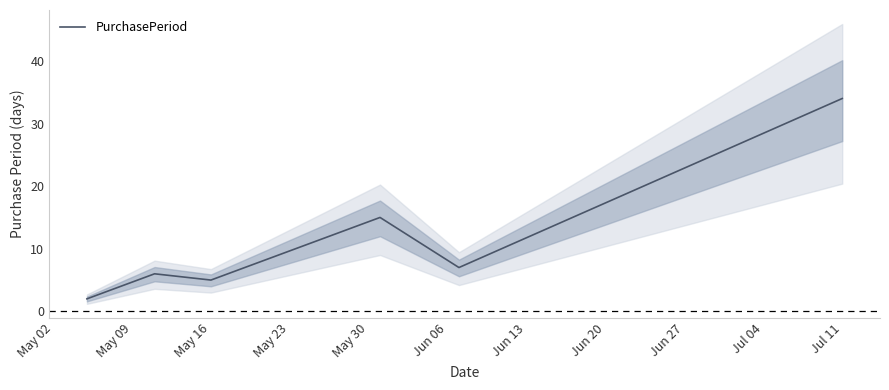

The value at May 16 is 5. True or false?

True